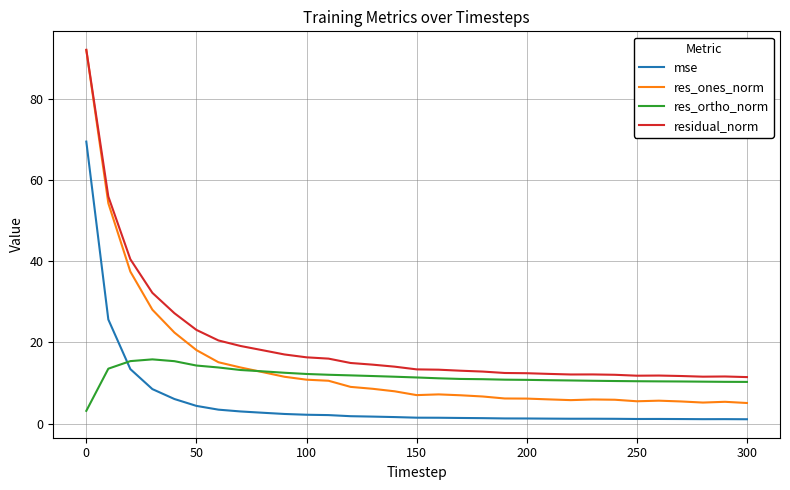

What is the maximum value shown in the chart?

92.0